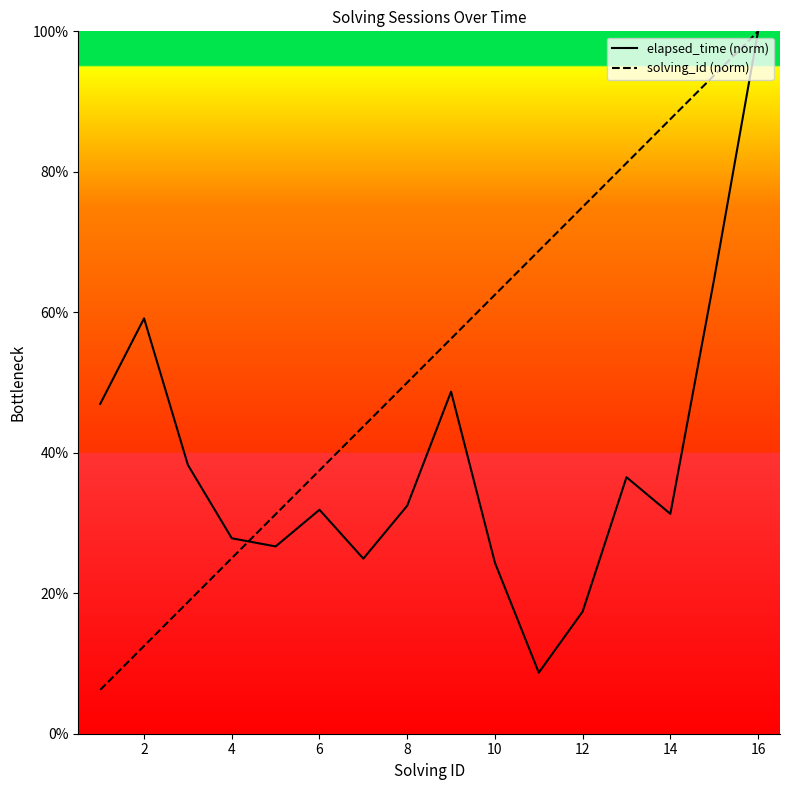

What are all the series names shown in the legend?

solving_id, elapsed_time